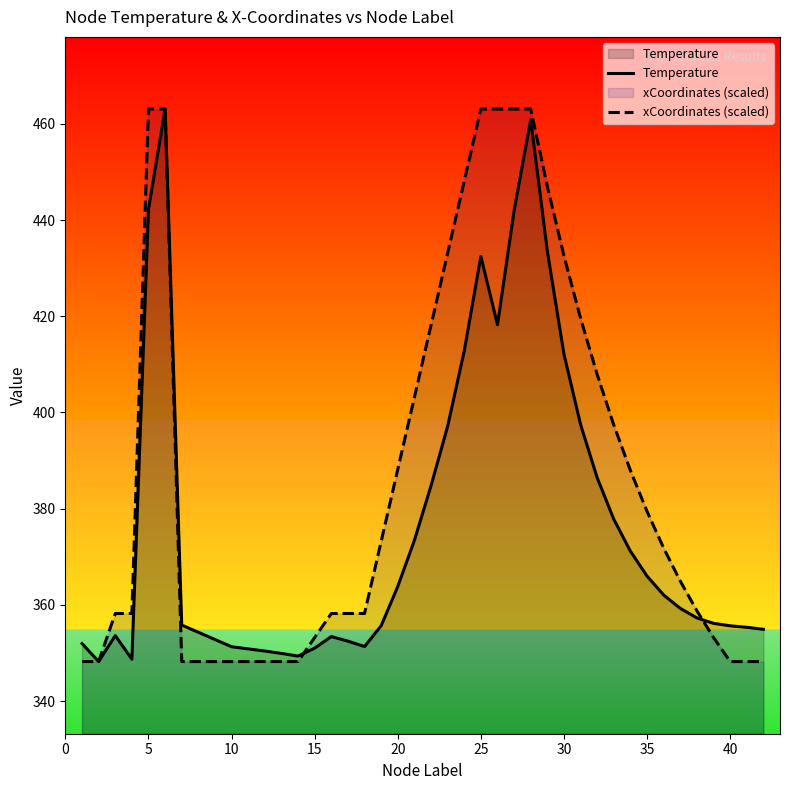

What is the minimum value for Temperature?

348.2